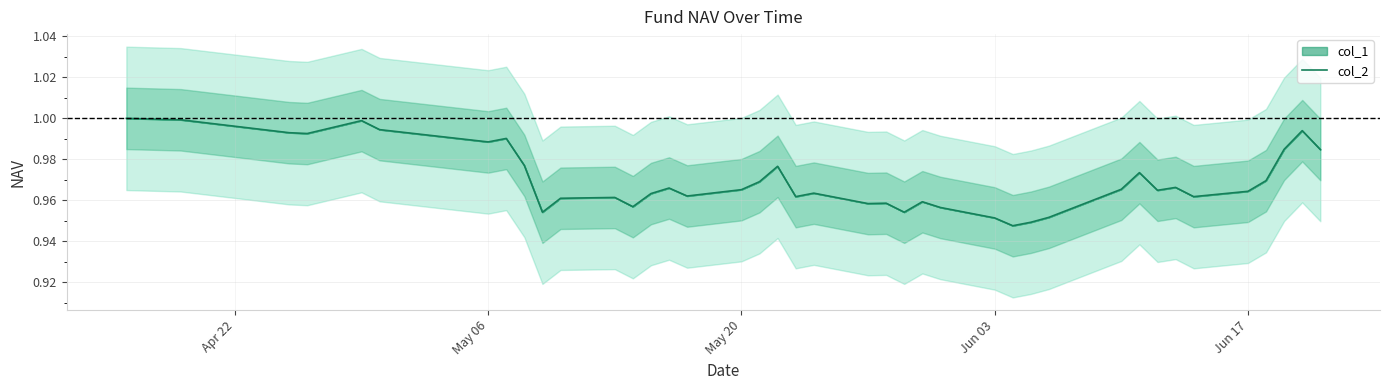

How many interior local peaks (higher than both neighbors) does the data have?

11